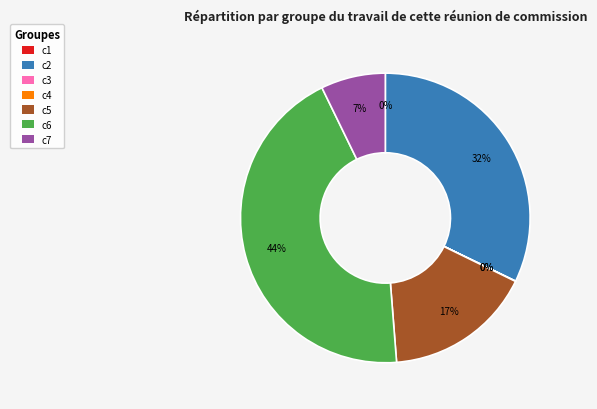

Combined, do c7 and c2 account for over 50%?

No